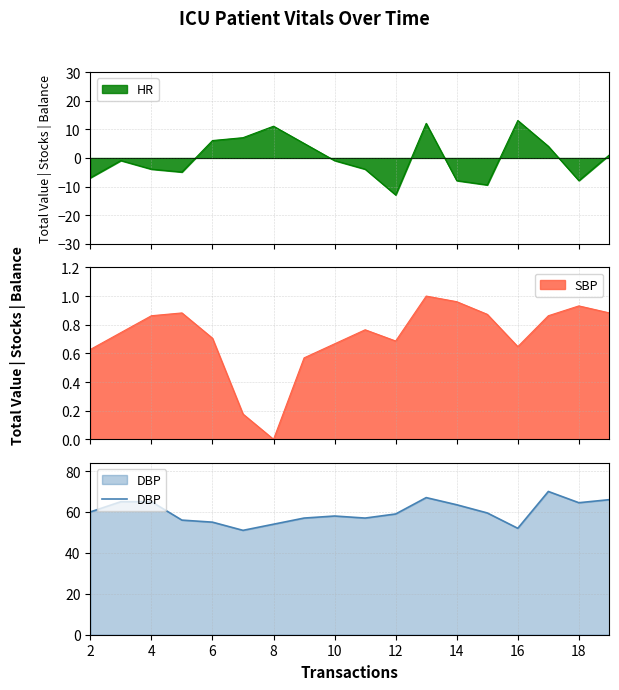

What is the lowest value of the DBP series?

51.0